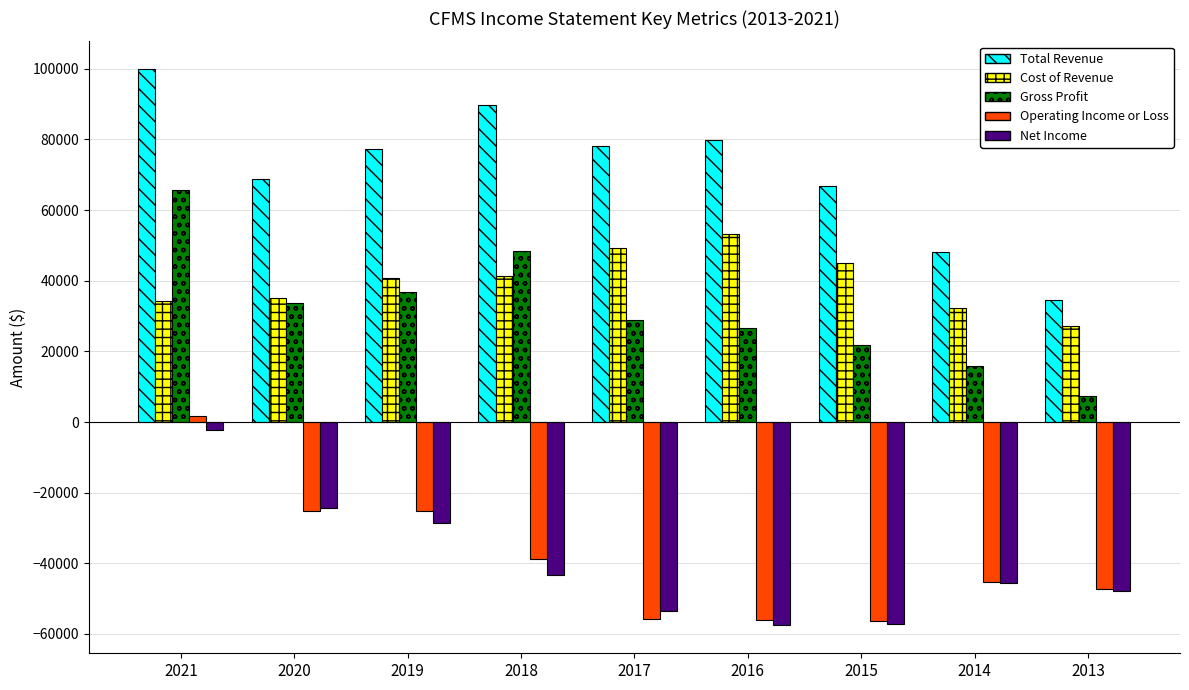

What is the lowest value of the Total Revenue series?

34600